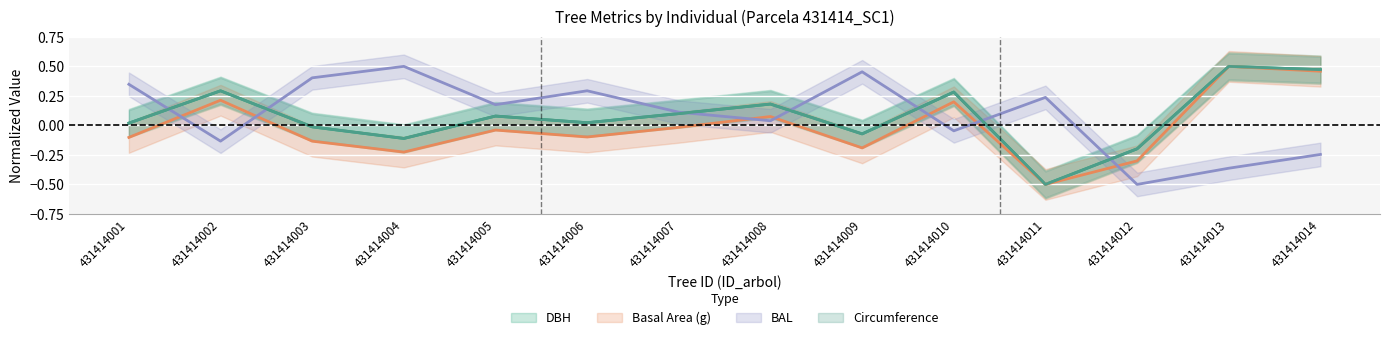

True or false: circunferencia_normal and g cross at least once.

False